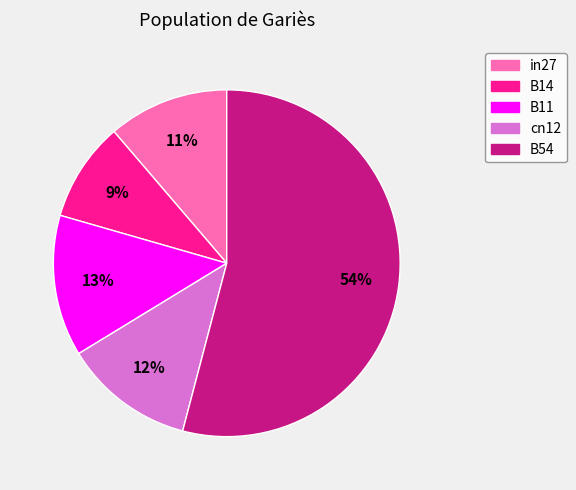

Is there a majority slice in this chart?

Yes